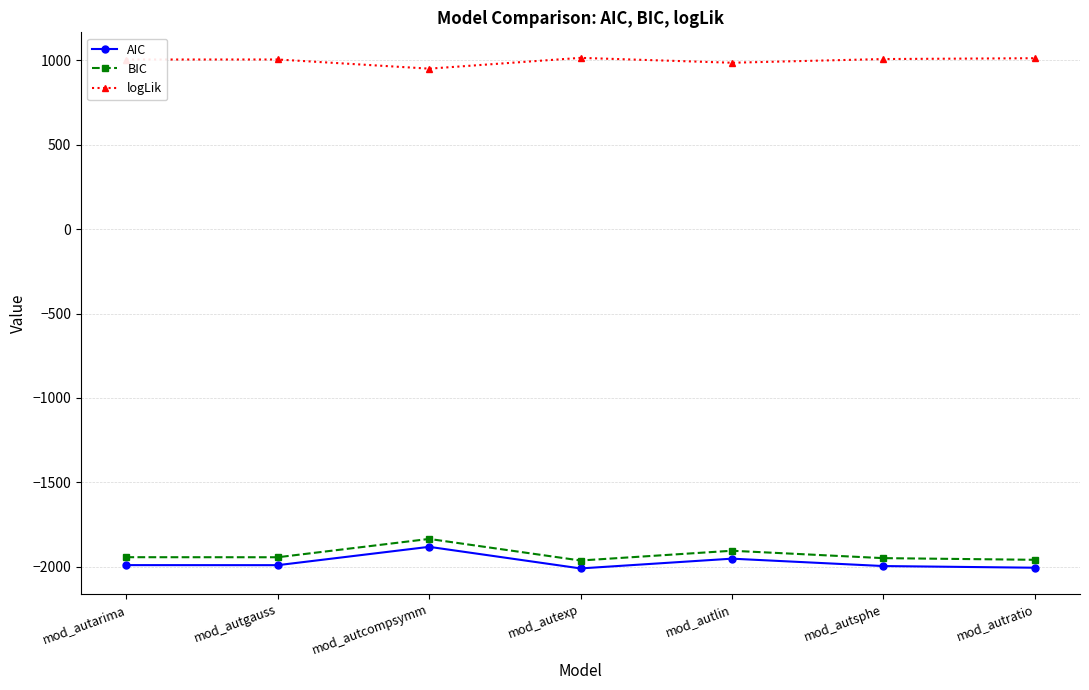

What is the maximum value for BIC?

-1835.1